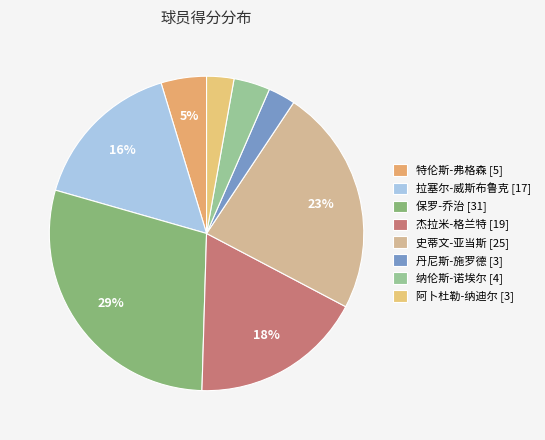

How many slices are in this pie chart?

8